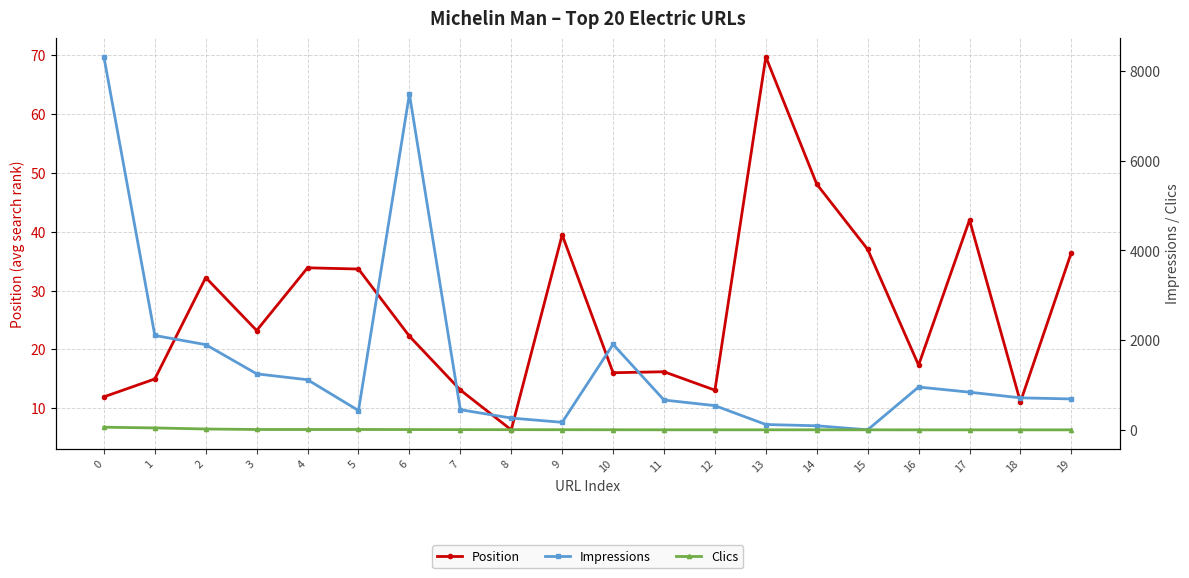

Which series has the widest spread of values?

Impressions